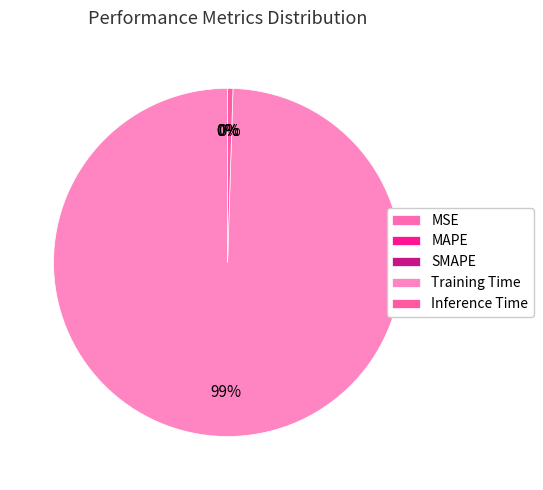

Between Inference Time and MAPE, which is larger?

Inference Time